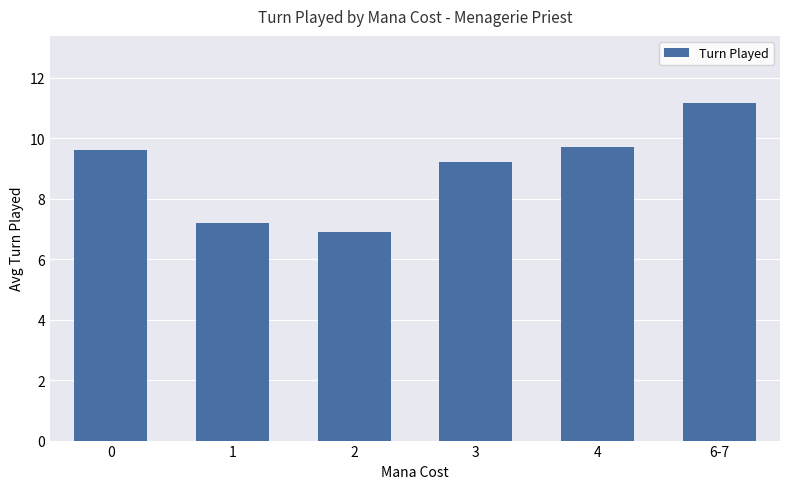

What is the approximate value at 4?

9.7